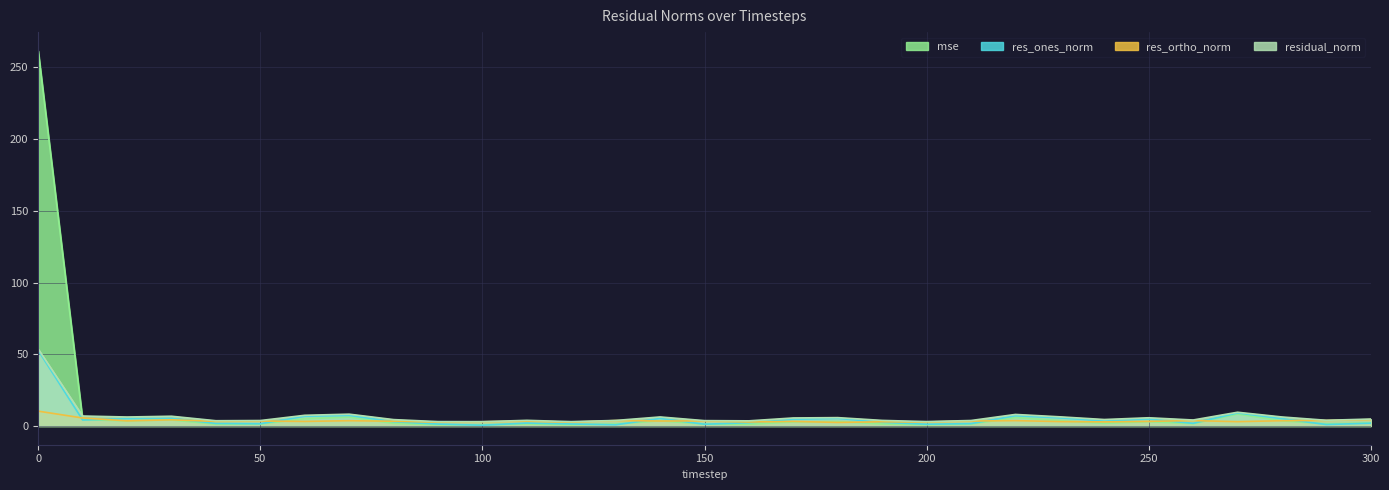

Which series has the largest total across all categories?

mse